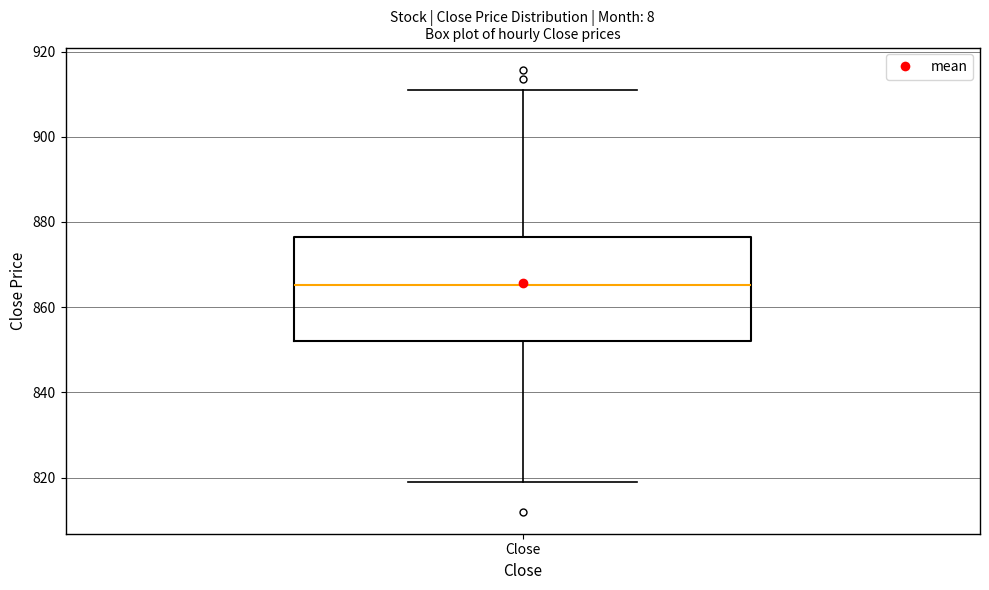

Read this box plot against the y-axis: the position of the median line, the range covered by the box, and the ends of both whiskers. The values are not printed on the chart, so give them approximately, as read against the axis.

median 866, box 852 to 876, whiskers 820 to 910